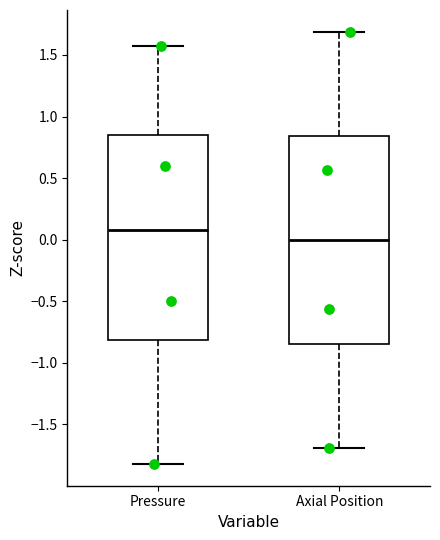

Reading left to right, read every box against the y-axis: the position of its median line, the range the box covers, and the ends of its whiskers. The values are not printed on the chart, so give them approximately, as read against the axis.

Pressure: median 0.10, box -0.80 to 0.85, whiskers -1.80 to 1.55
Axial Position: median 0.00, box -0.85 to 0.85, whiskers -1.70 to 1.70